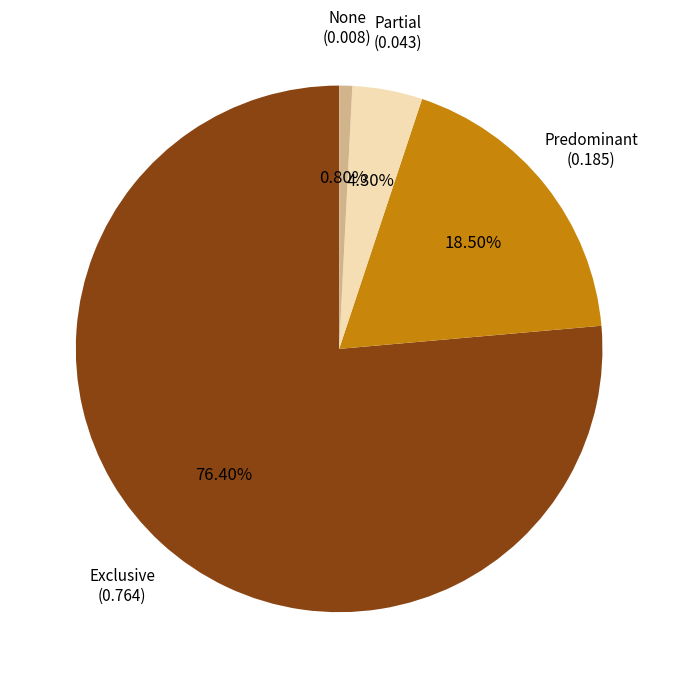

Is Partial the majority of the pie?

No